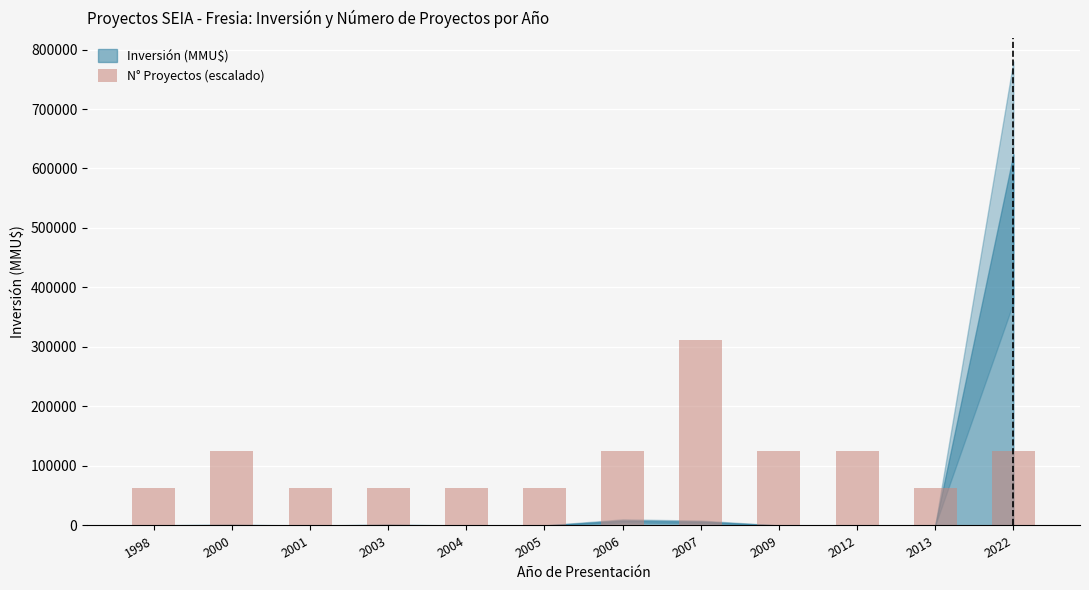

Count the values in the range 62400 to 124800.

11